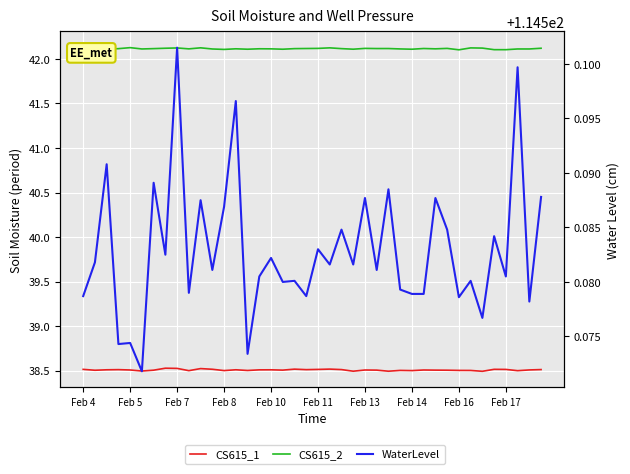

Which series has the largest range (max minus min)?

CS615_1